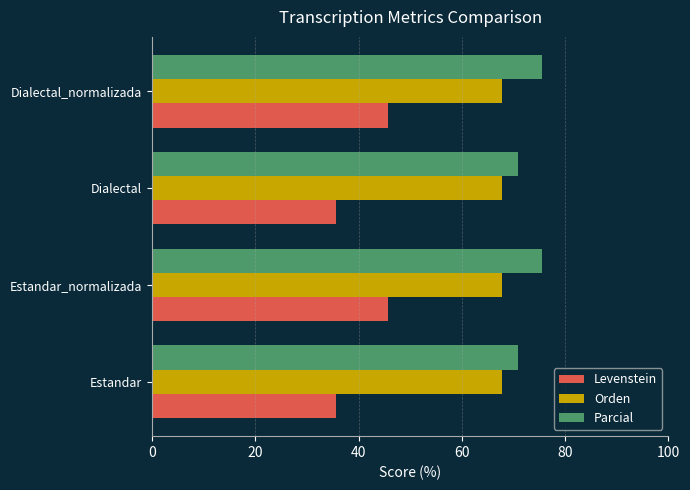

What are all the series names shown in the legend?

Levenstein, Orden, Parcial